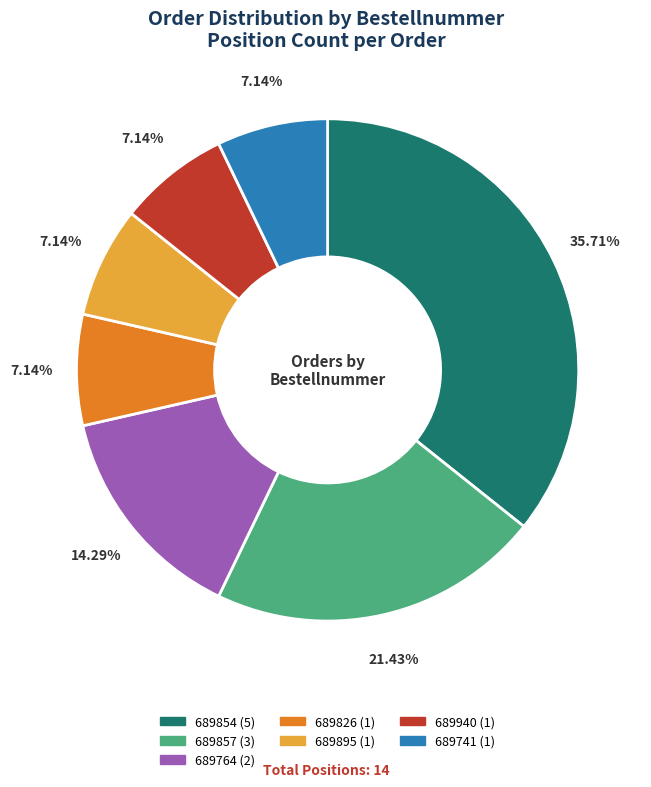

Count the number of slices in the pie.

7